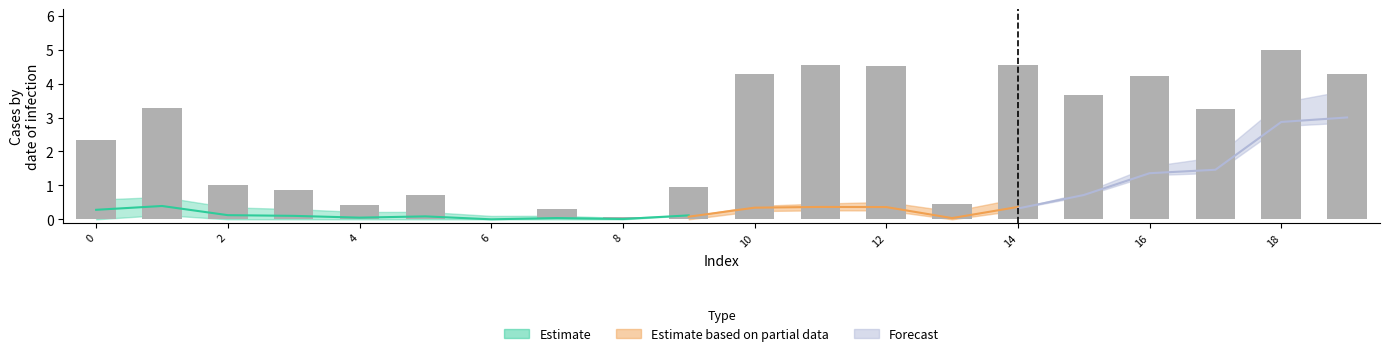

Which has a higher value, 0 or 19?

19